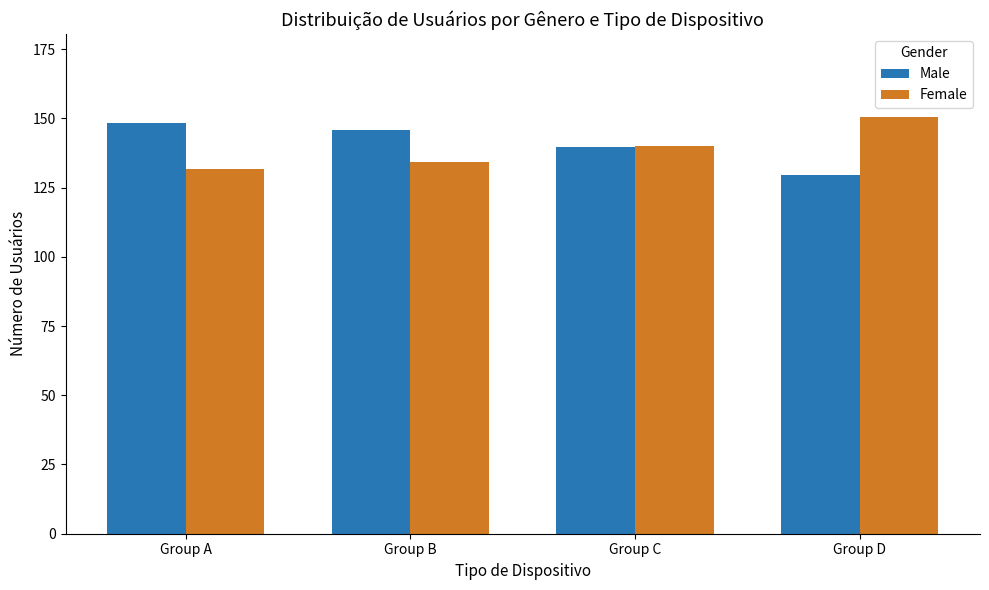

What is the difference between the highest and lowest values at Group B?

11.6